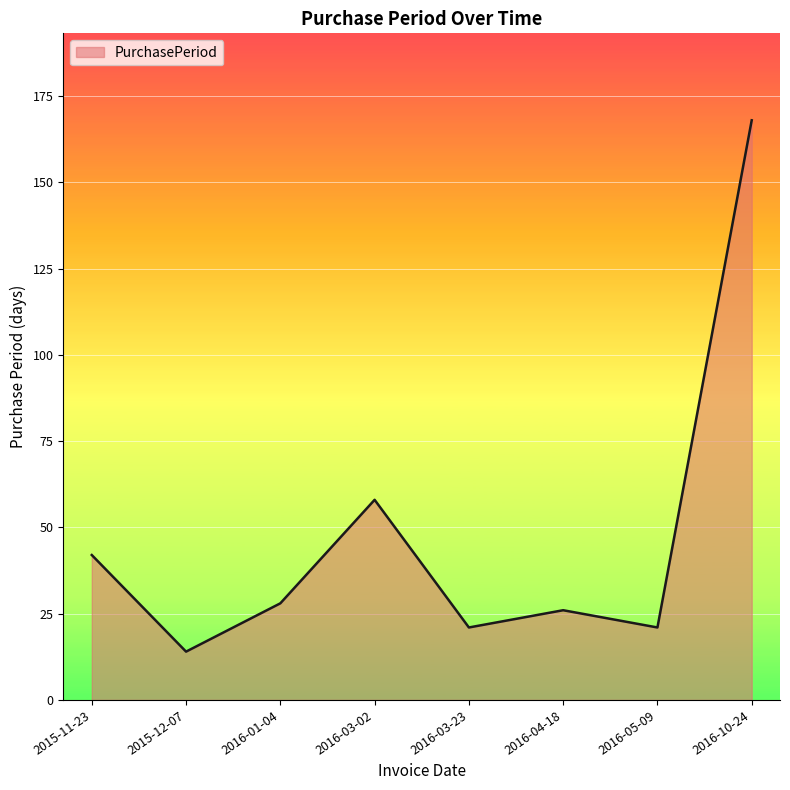

What is the difference between the maximum and second lowest values?

147